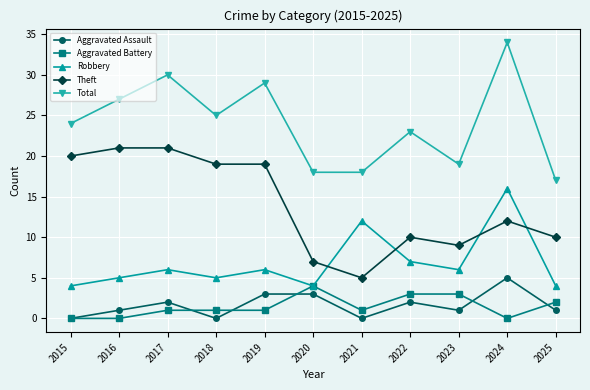

What is the difference between the second highest and second lowest values in the Total series?

12